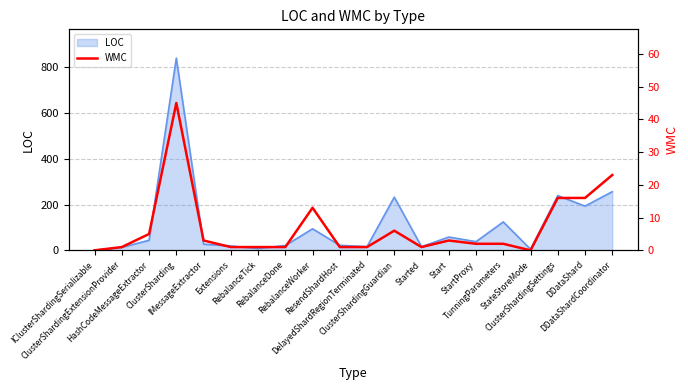

What is the highest value of the LOC series?

839